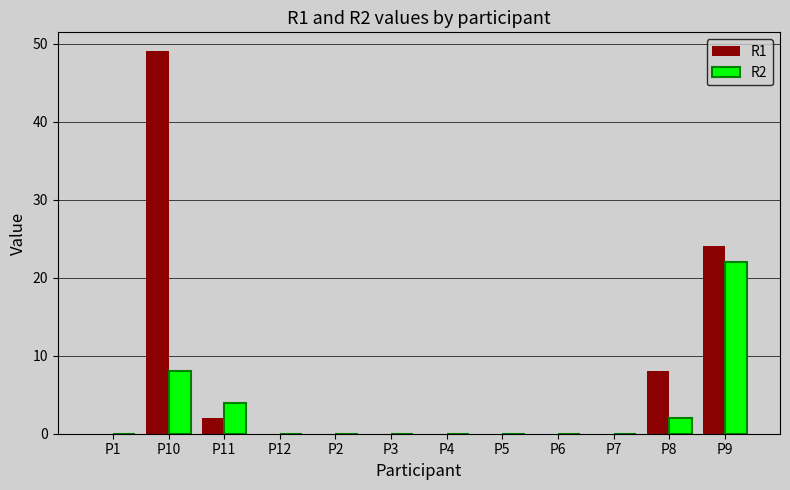

Reading left to right, extract all data points from this chart.

R1: 0	49	2	0	0	0	0	0	0	0	8	24
R2: 0	8	4	0	0	0	0	0	0	0	2	22